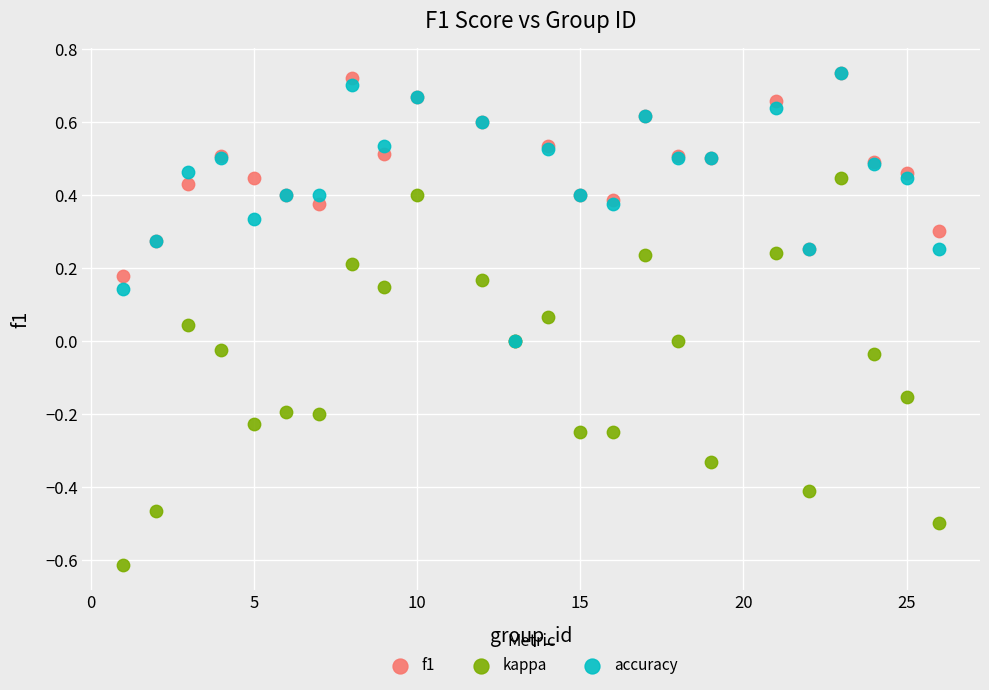

Which series has the largest Y range (max minus min)?

kappa